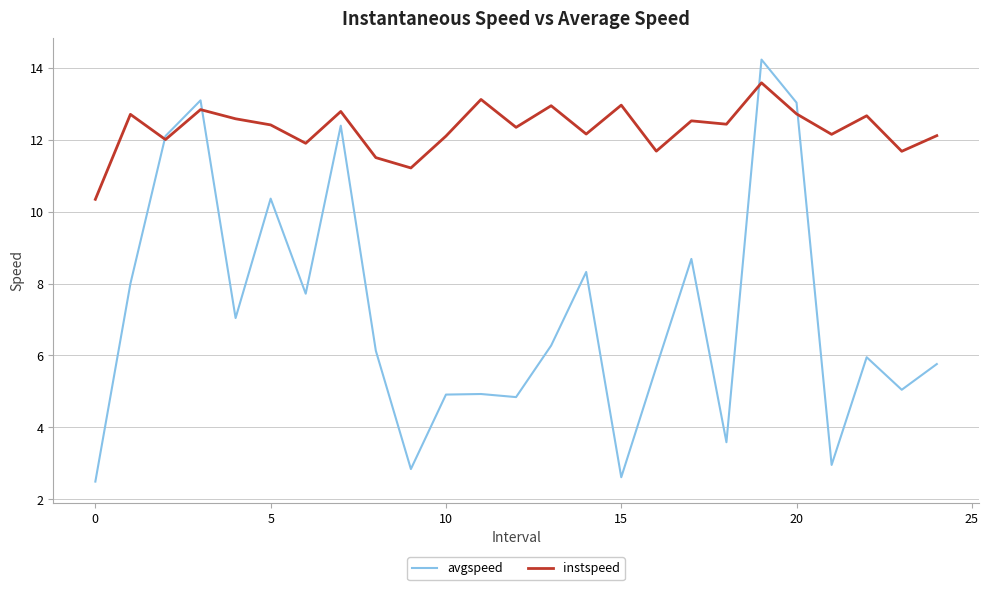

In avgspeed, how many points are higher than both neighbors (excluding endpoints)?

8